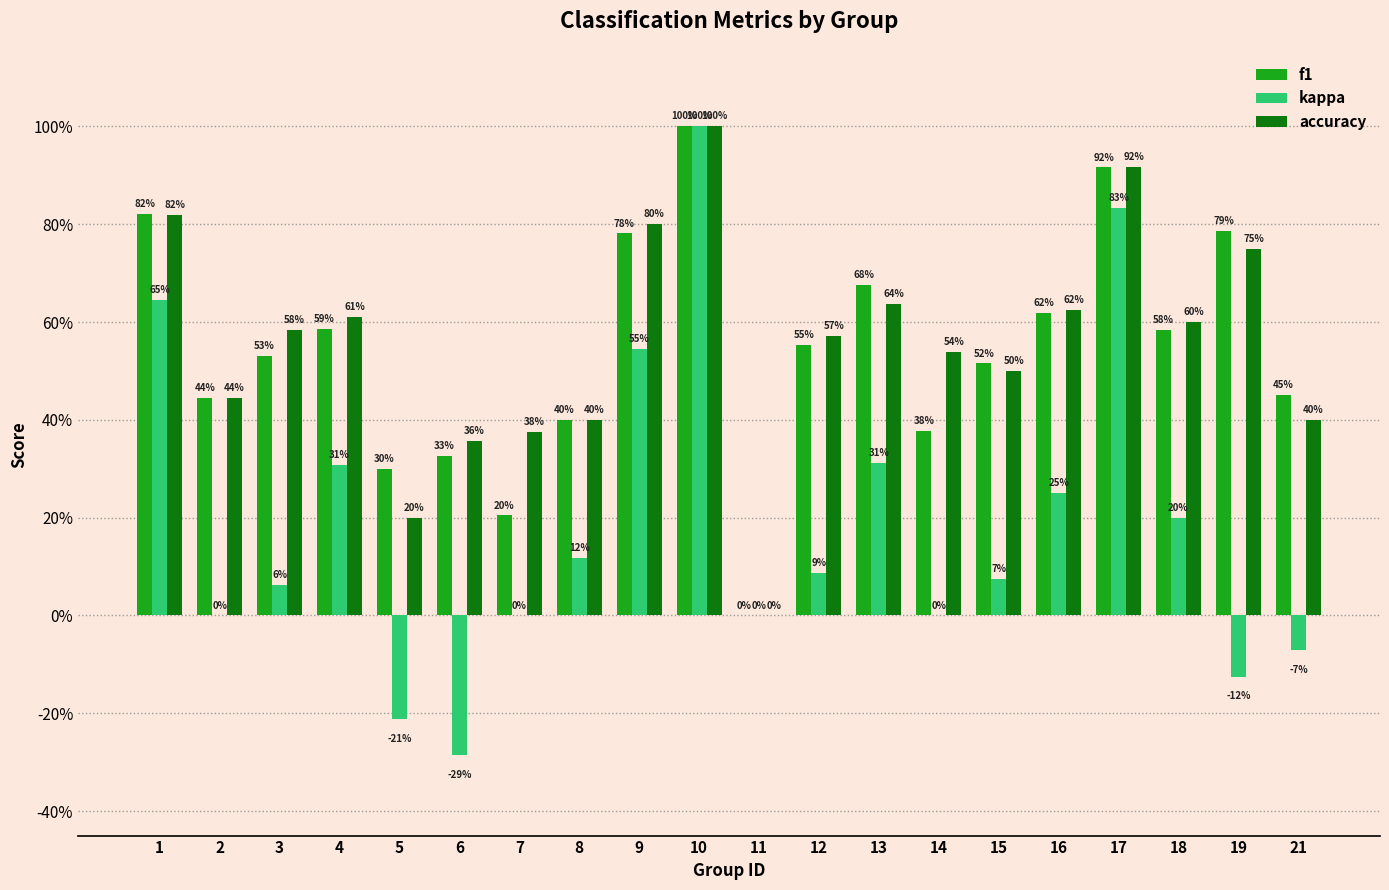

What is the highest value of the kappa series?

1.0